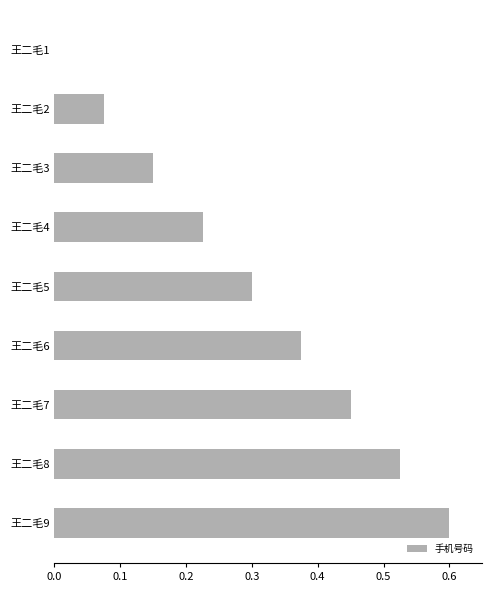

The value at 王二毛9 is 0.9. True or false?

False